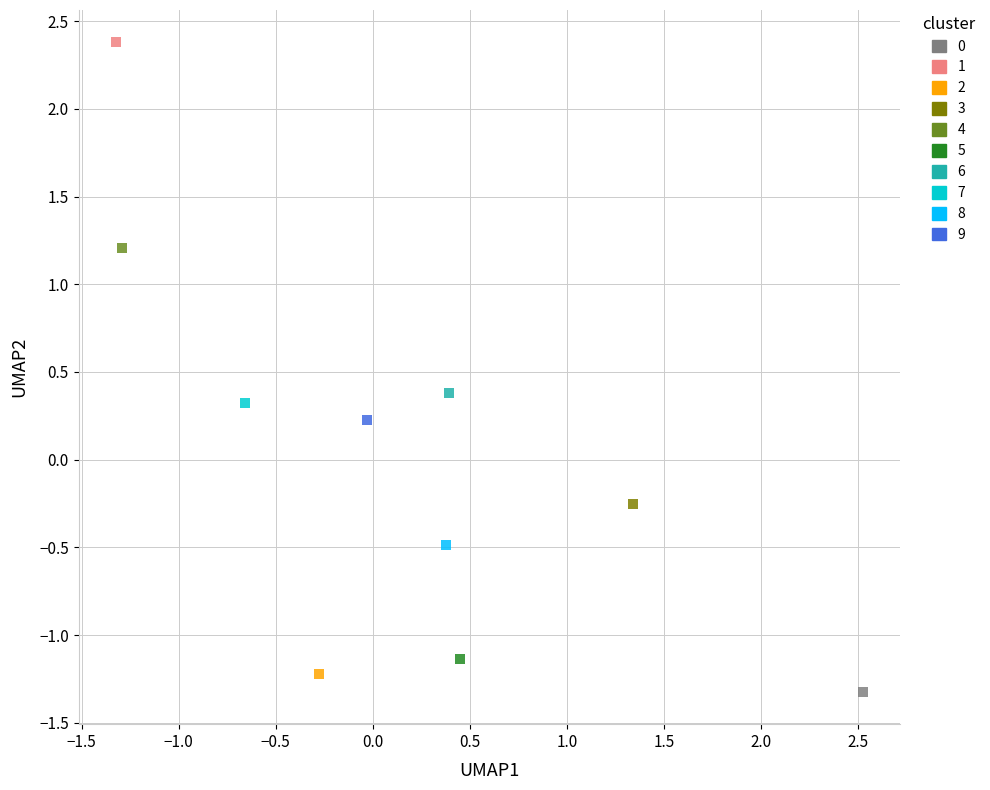

What are all the series names shown in the legend?

0, 1, 2, 3, 4, 5, 6, 7, 8, 9